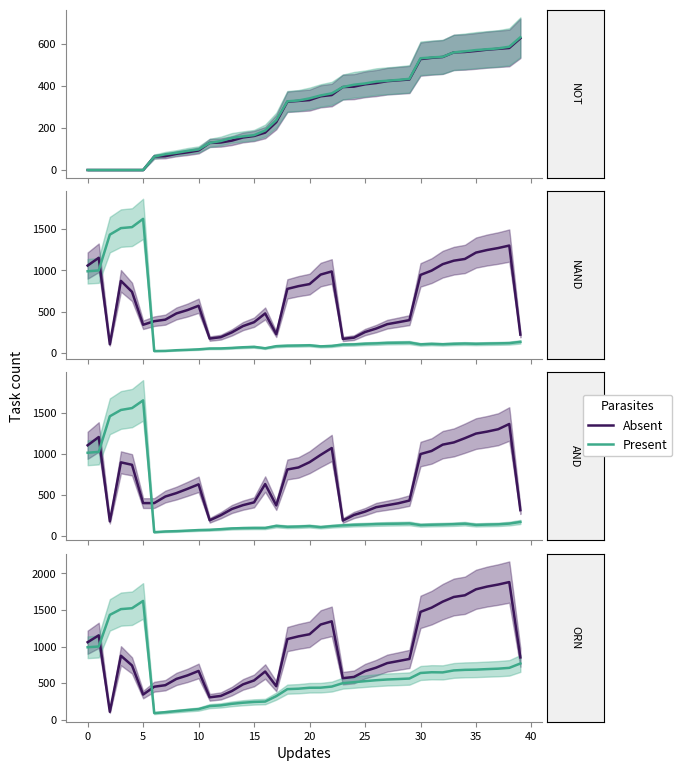

What are all the series names shown in the legend?

Absent, Present